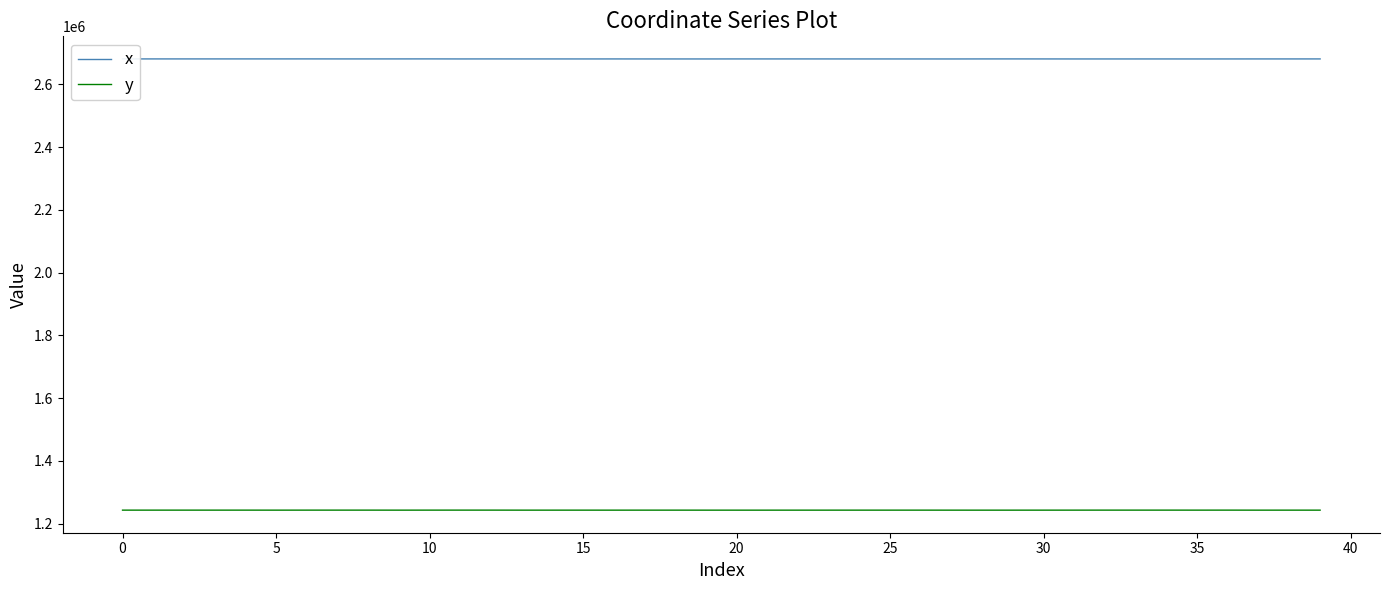

Which series has the largest range (max minus min)?

x